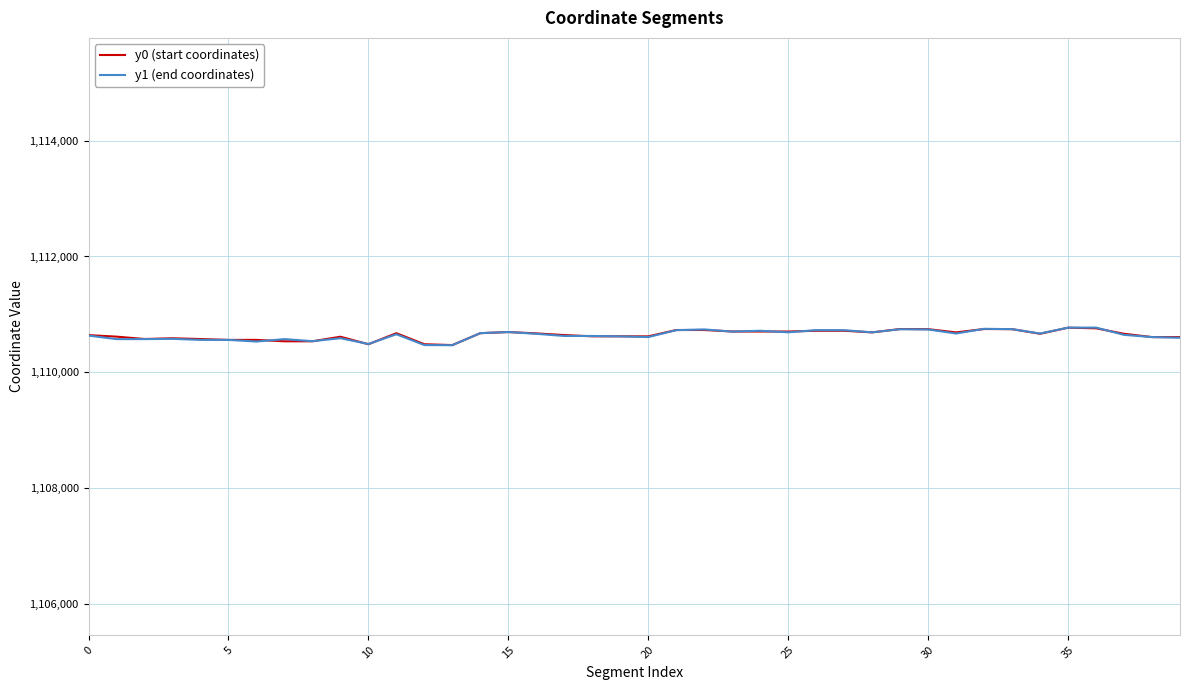

What is the highest value of the y0 (start coordinates) series?

1110770.9